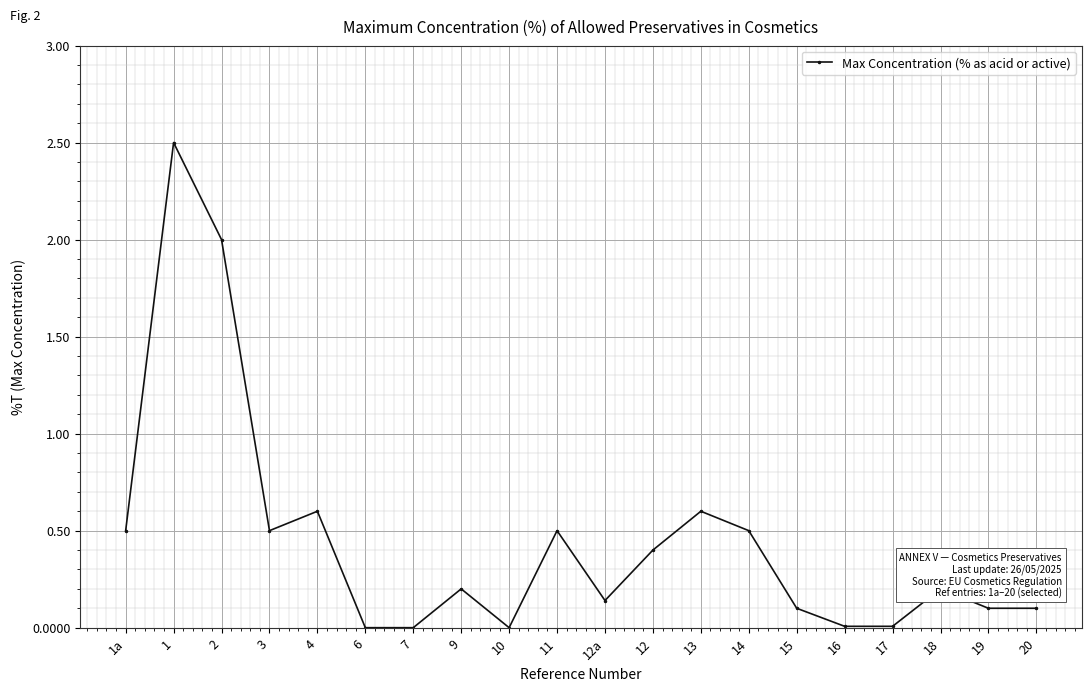

Count the number of categories in the chart.

20